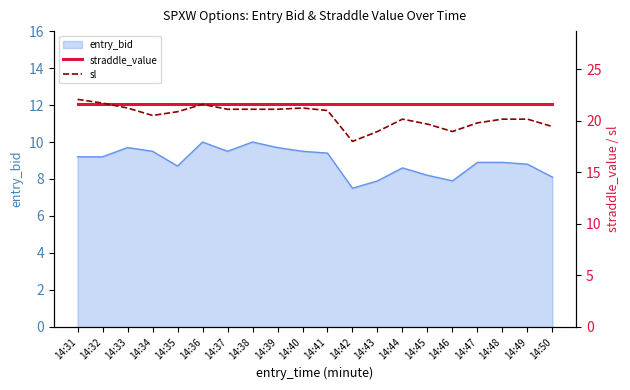

What is the difference between the highest and lowest values at 14:46?

2.6